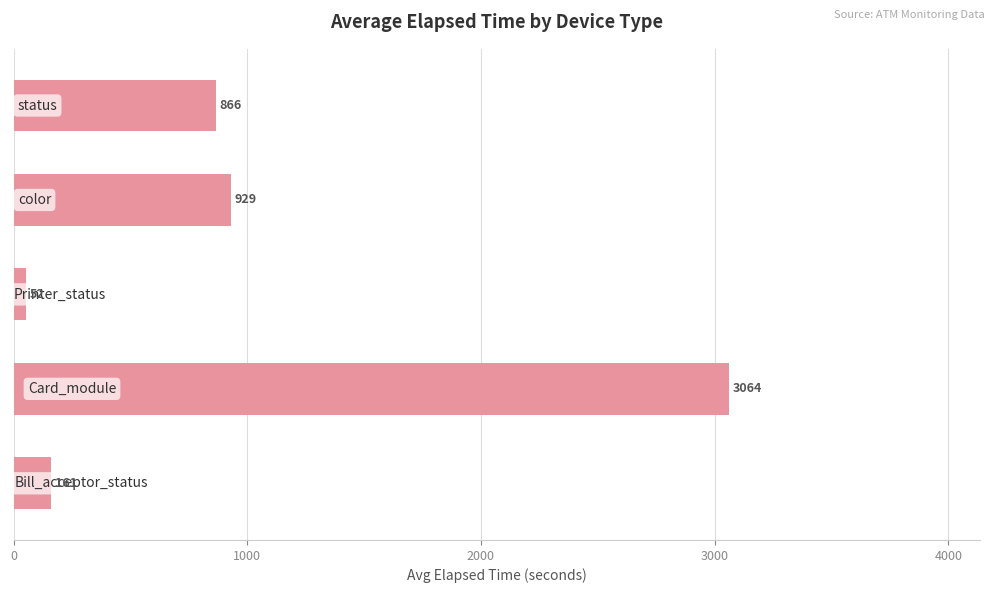

What is the maximum value shown in the chart?

3063.5